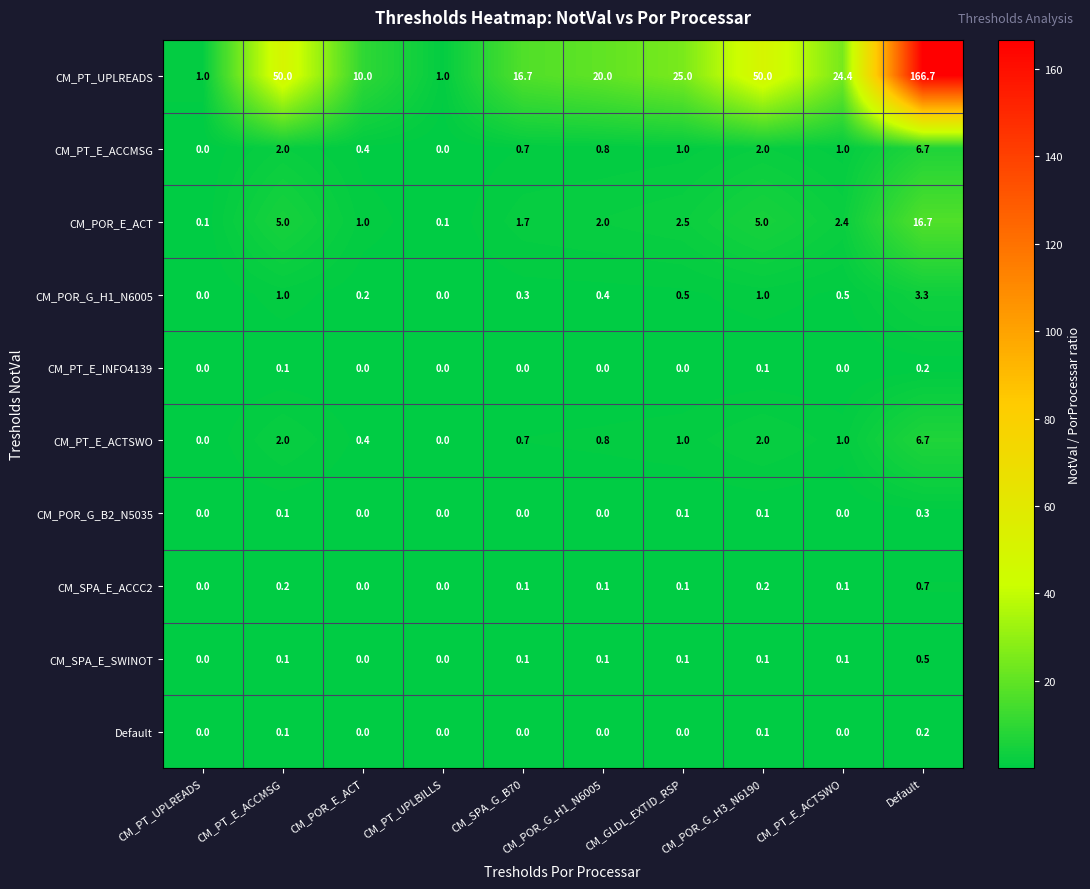

Between CM_SPA_G_B70 and CM_GLDL_EXTID_RSP, which series saw the biggest shift?

CM_PT_UPLREADS